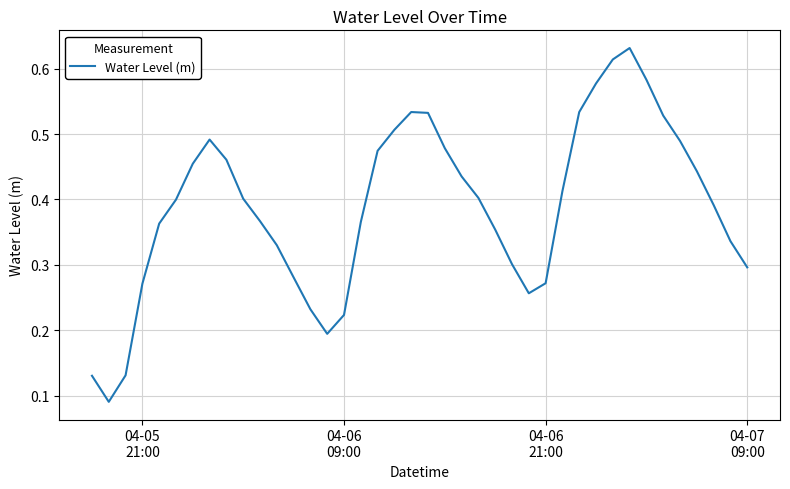

How many interior local valleys (lower than both neighbors) does the data have?

3